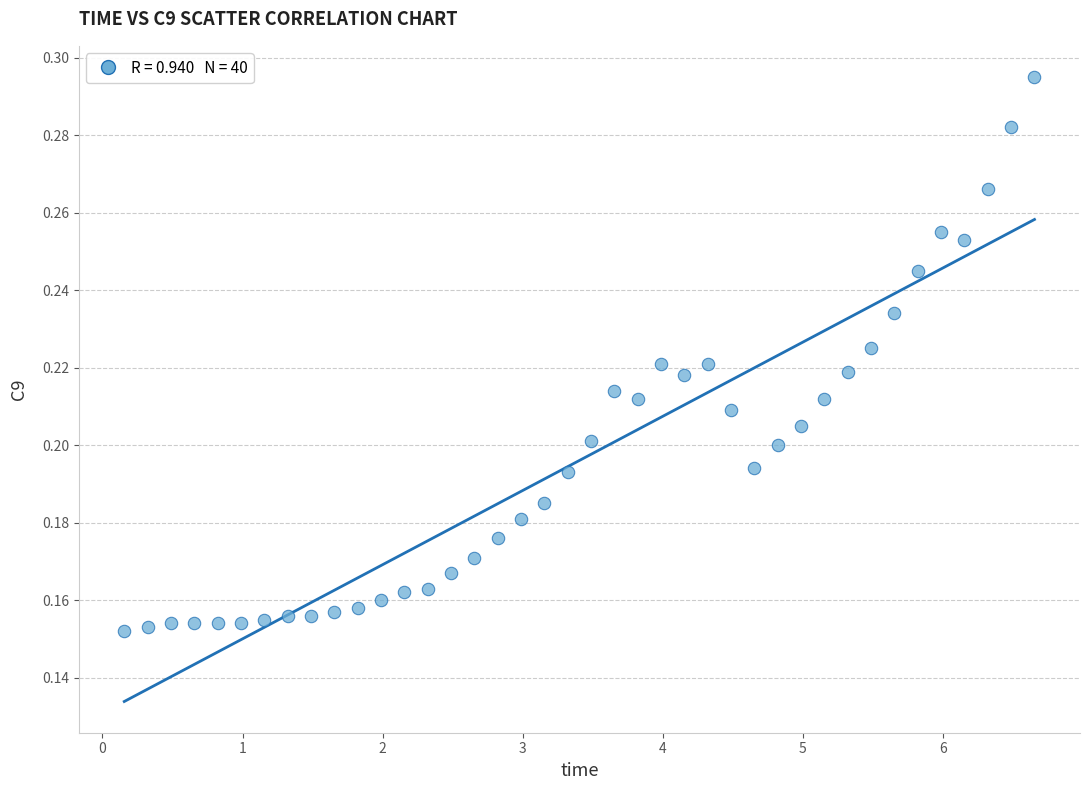

What is the range of X values (max minus min)?

6.5